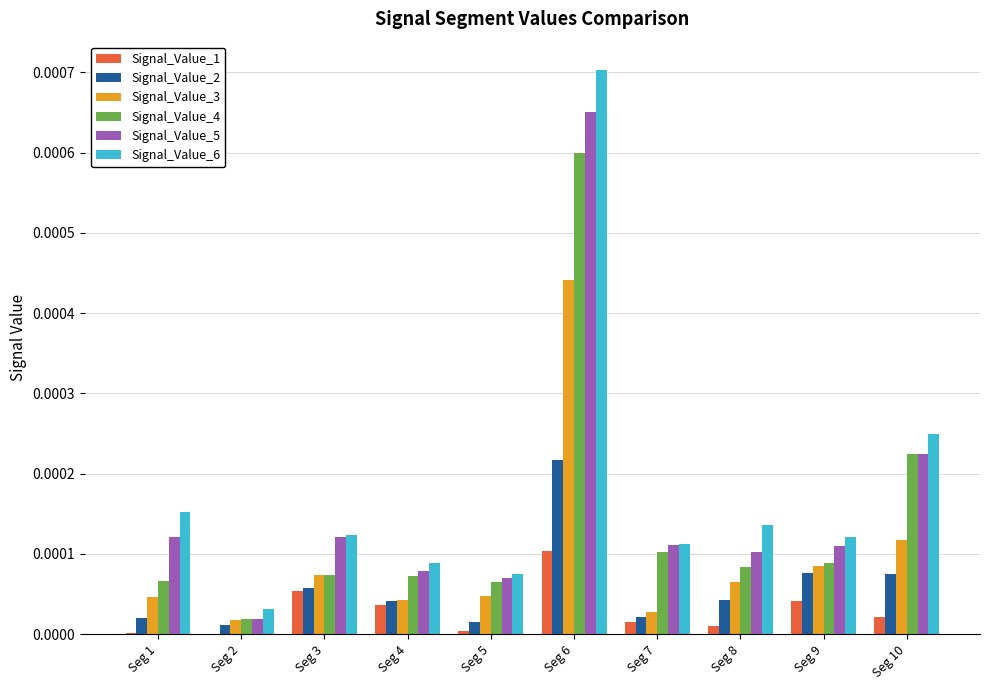

Is the value of Signal_Value_3 at Seg 9 greater than the value of Signal_Value_4 at Seg 7?

No